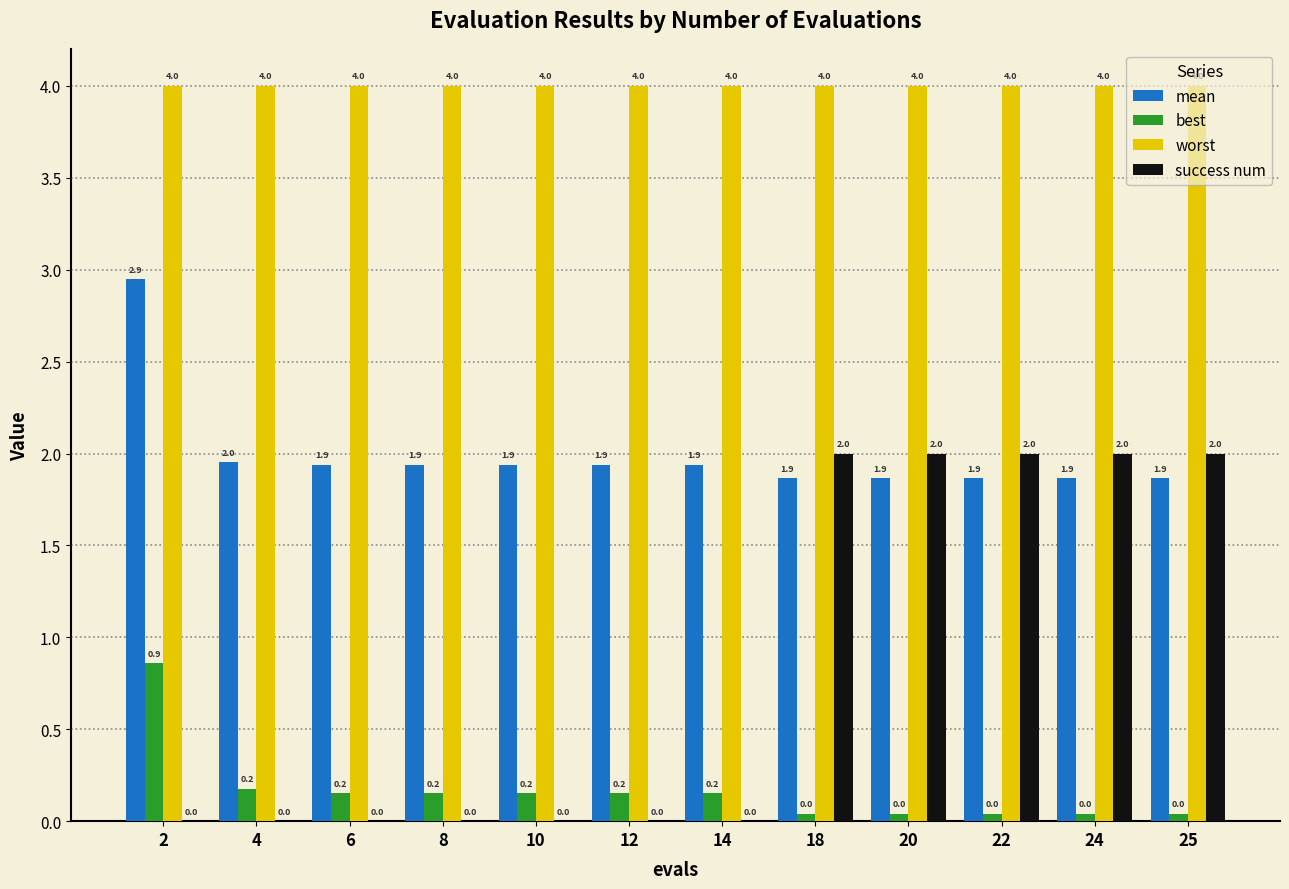

What is the average value of the best series?

0.2